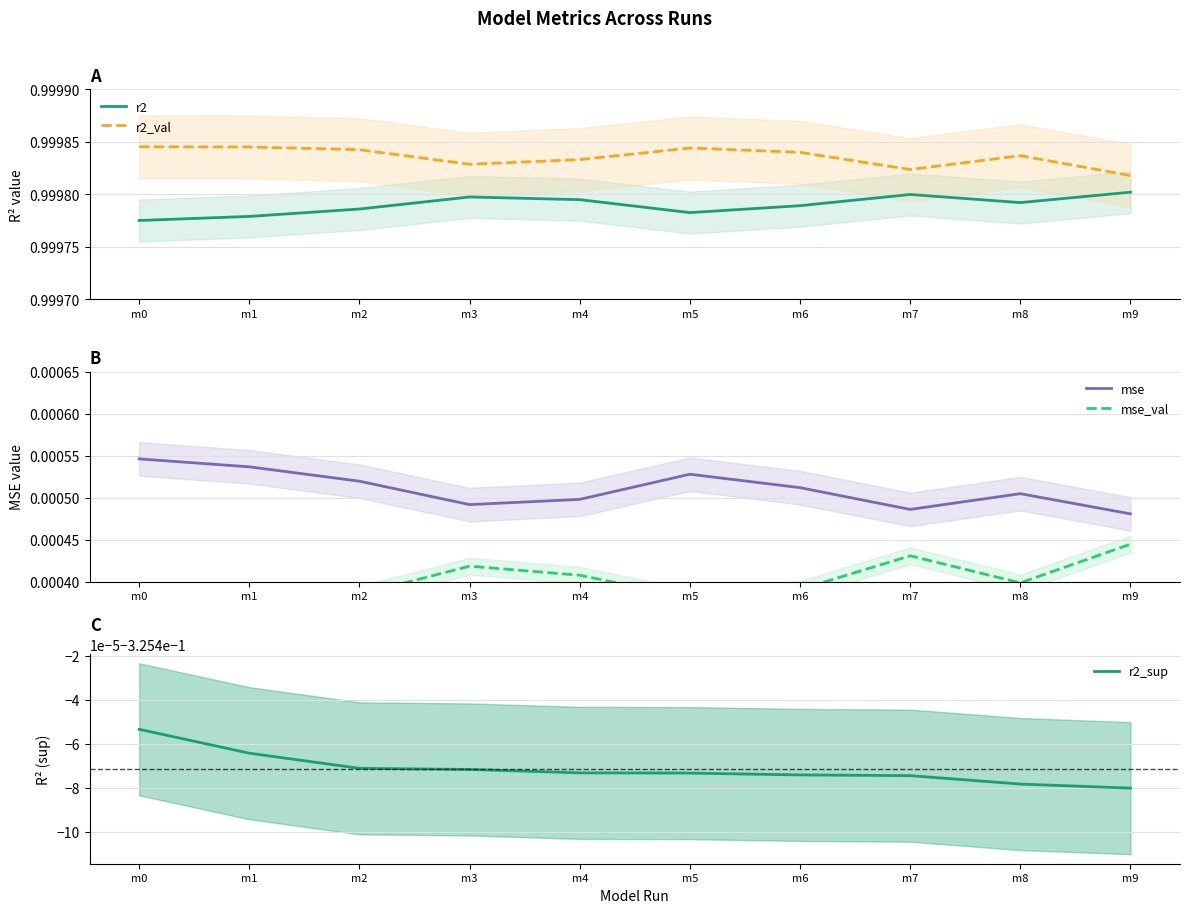

Rank the categories by r2_sup value from highest to lowest.

m0, m1, m2, m3, m4, m5, m6, m7, m8, m9